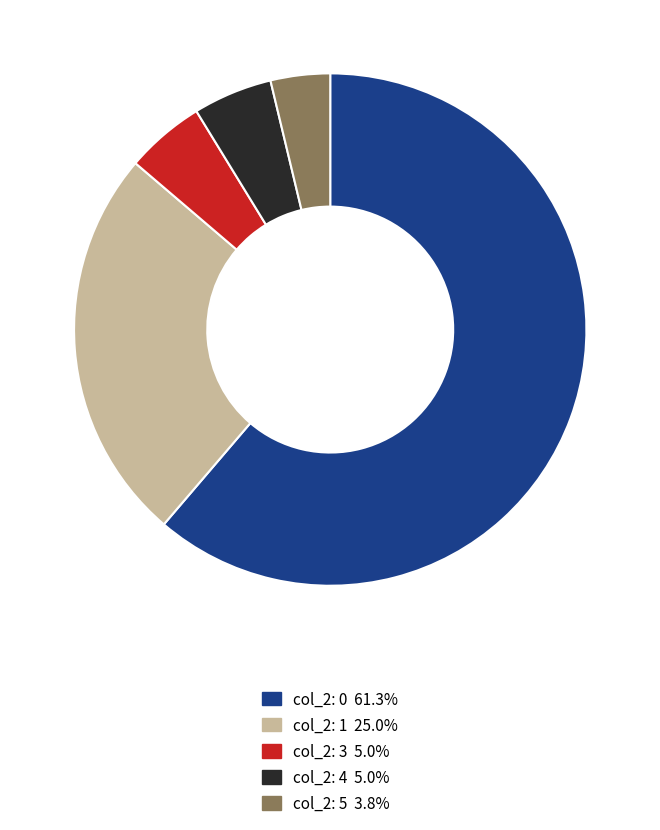

Is there a majority slice in this chart?

Yes